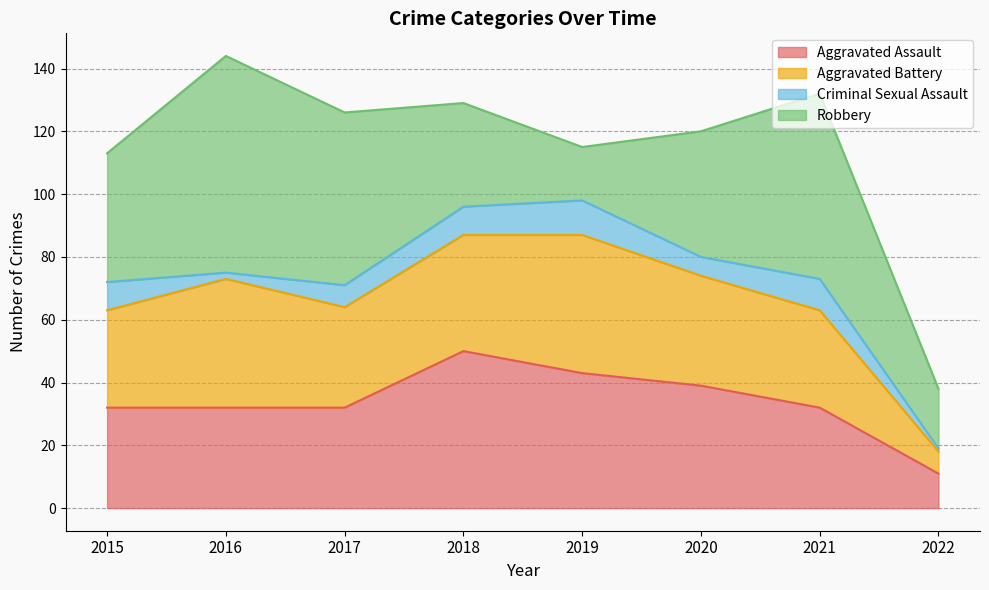

Where is the first local minimum for Robbery?

2019